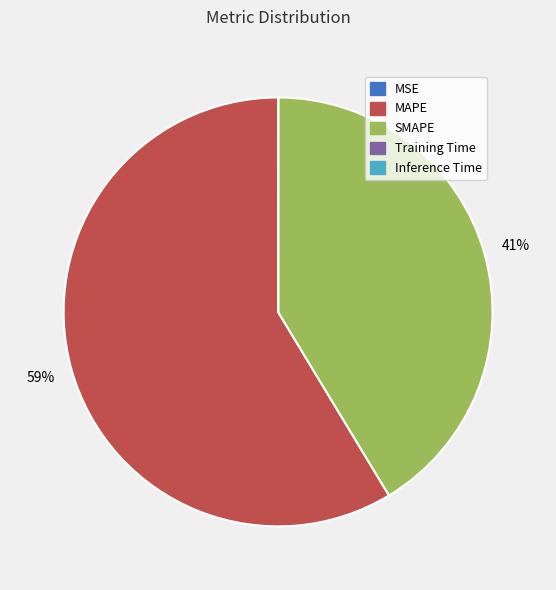

Which slice is the largest?

MAPE